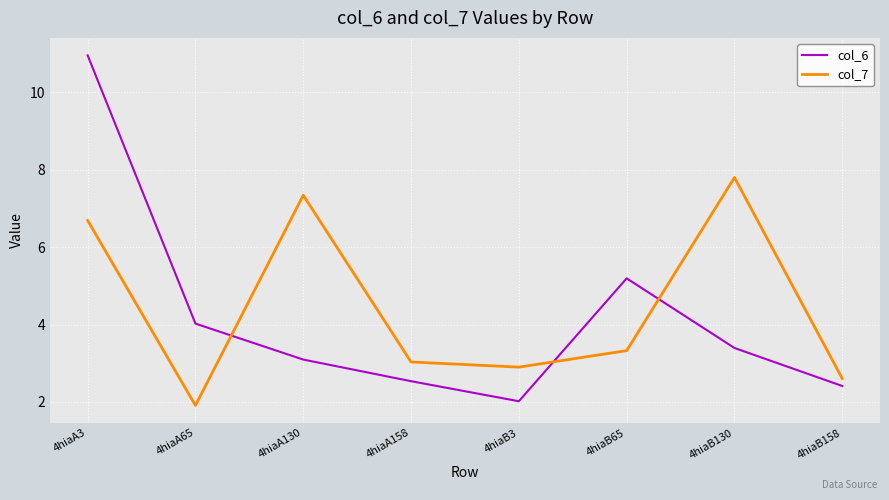

What is the difference between the second highest and minimum values in the col_7 series?

5.4